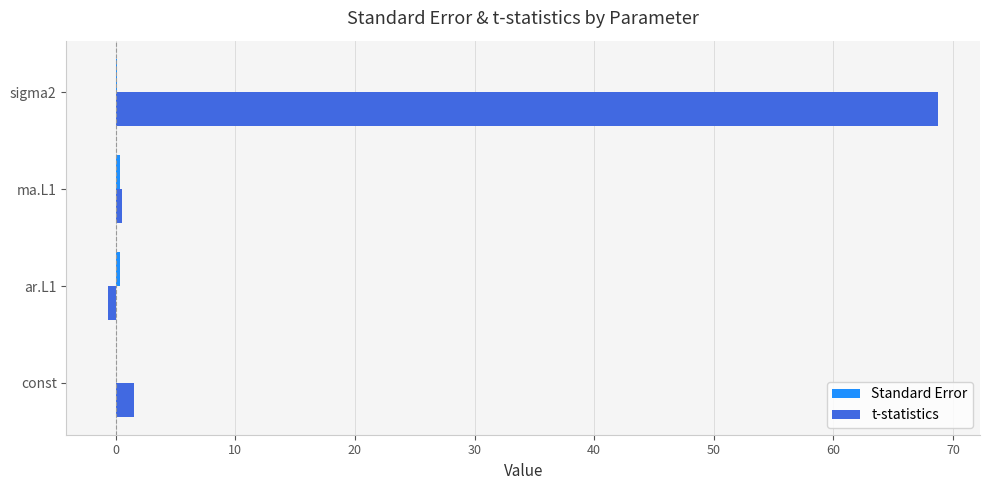

At which category is the sum across all series the highest?

sigma2